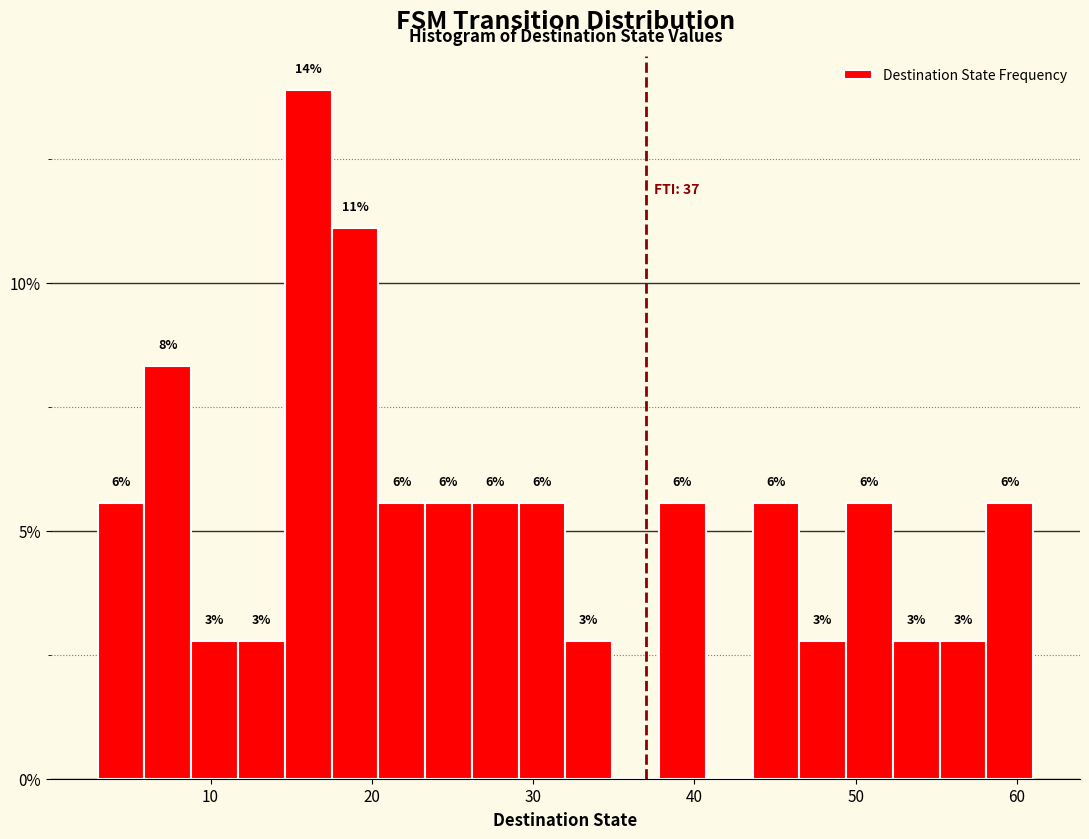

Read against the x-axis, roughly where is the centre of the tallest bar?

16